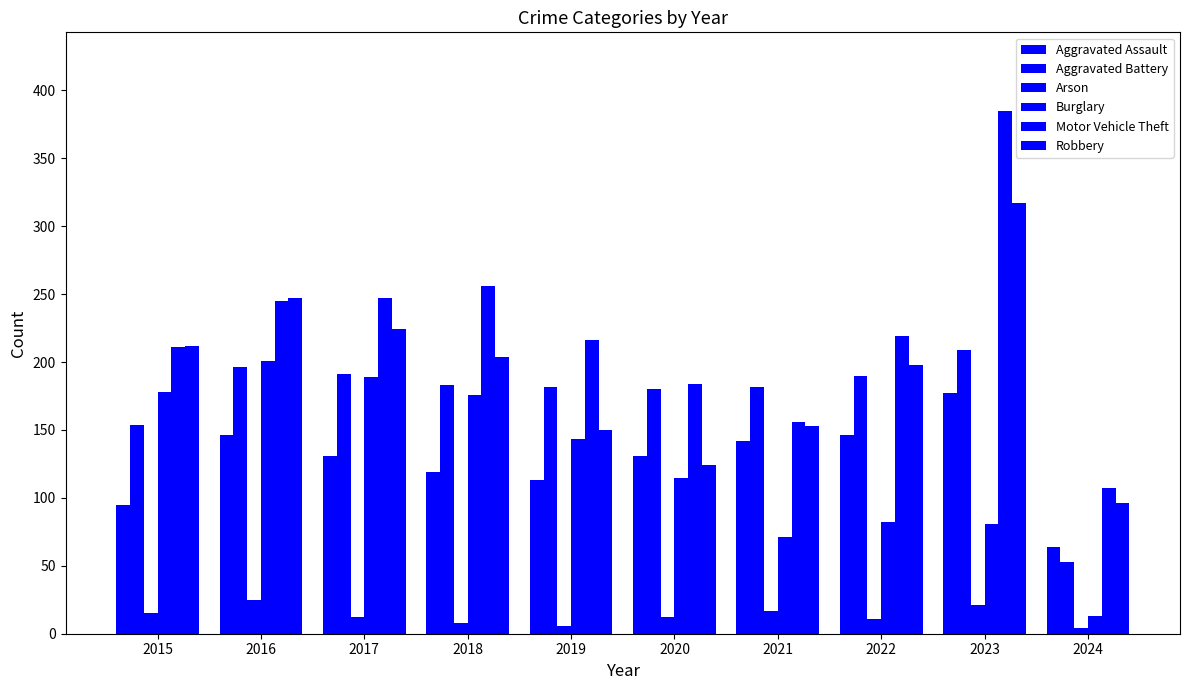

Rank the categories by Aggravated Assault value from lowest to highest.

2024, 2015, 2019, 2018, 2017, 2020, 2021, 2016, 2022, 2023